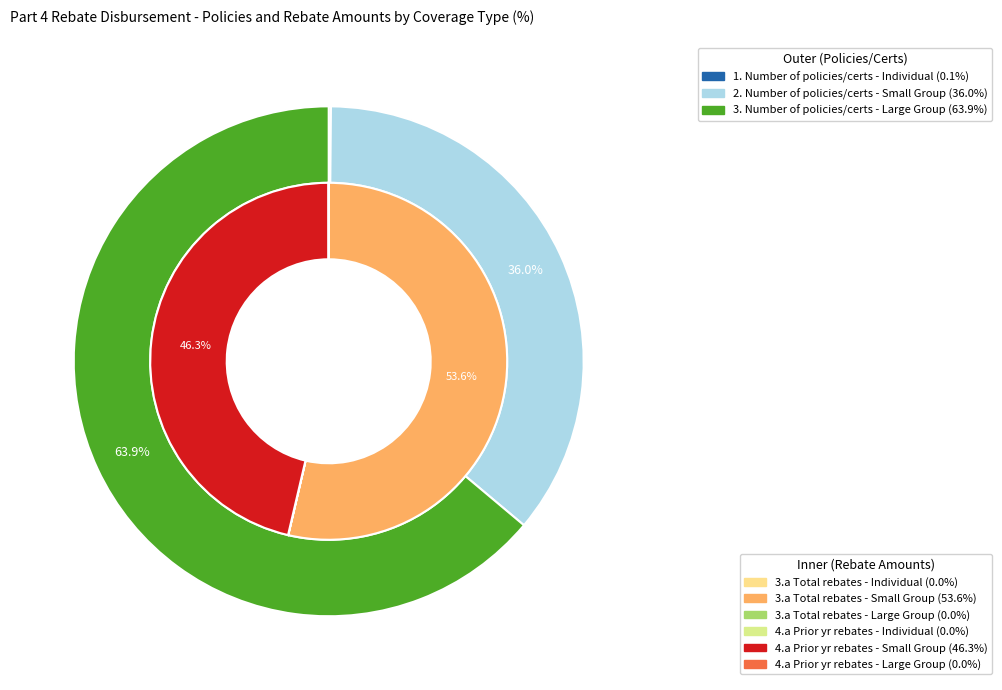

How many segments does this pie chart have?

3